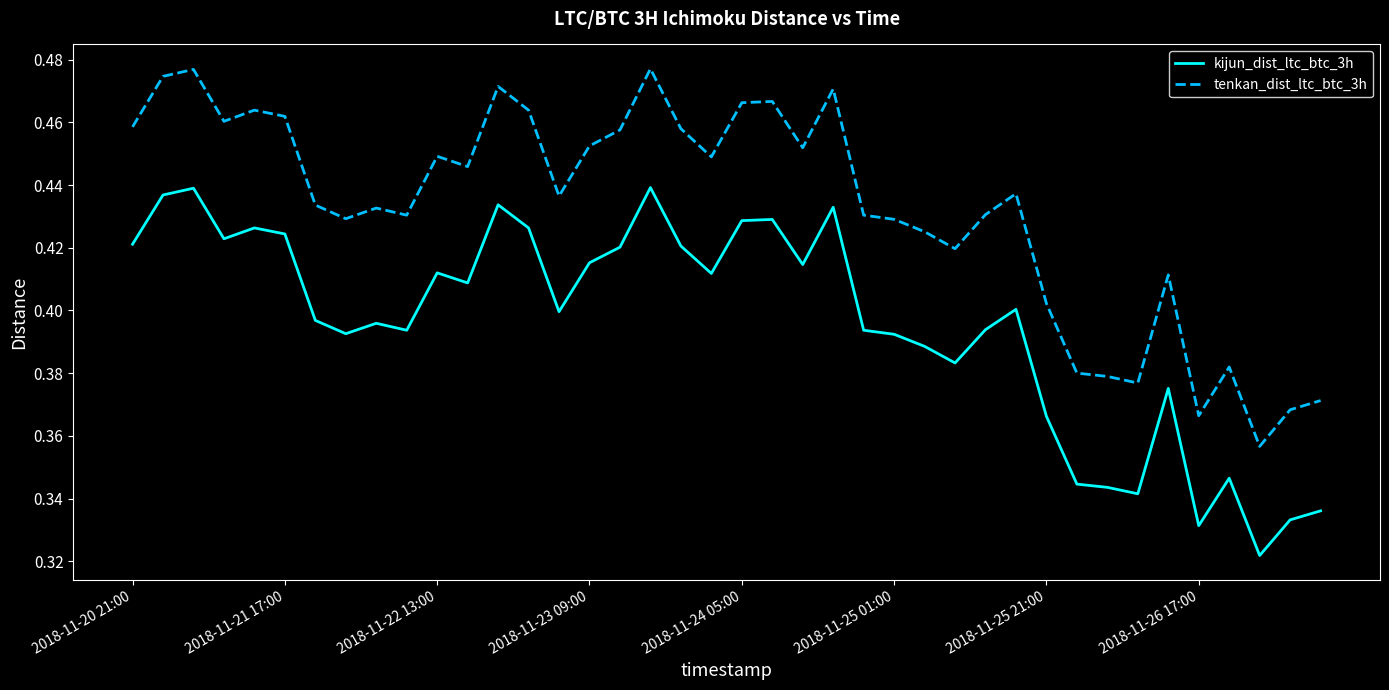

Which series has the largest range (max minus min)?

tenkan_dist_ltc_btc_3h